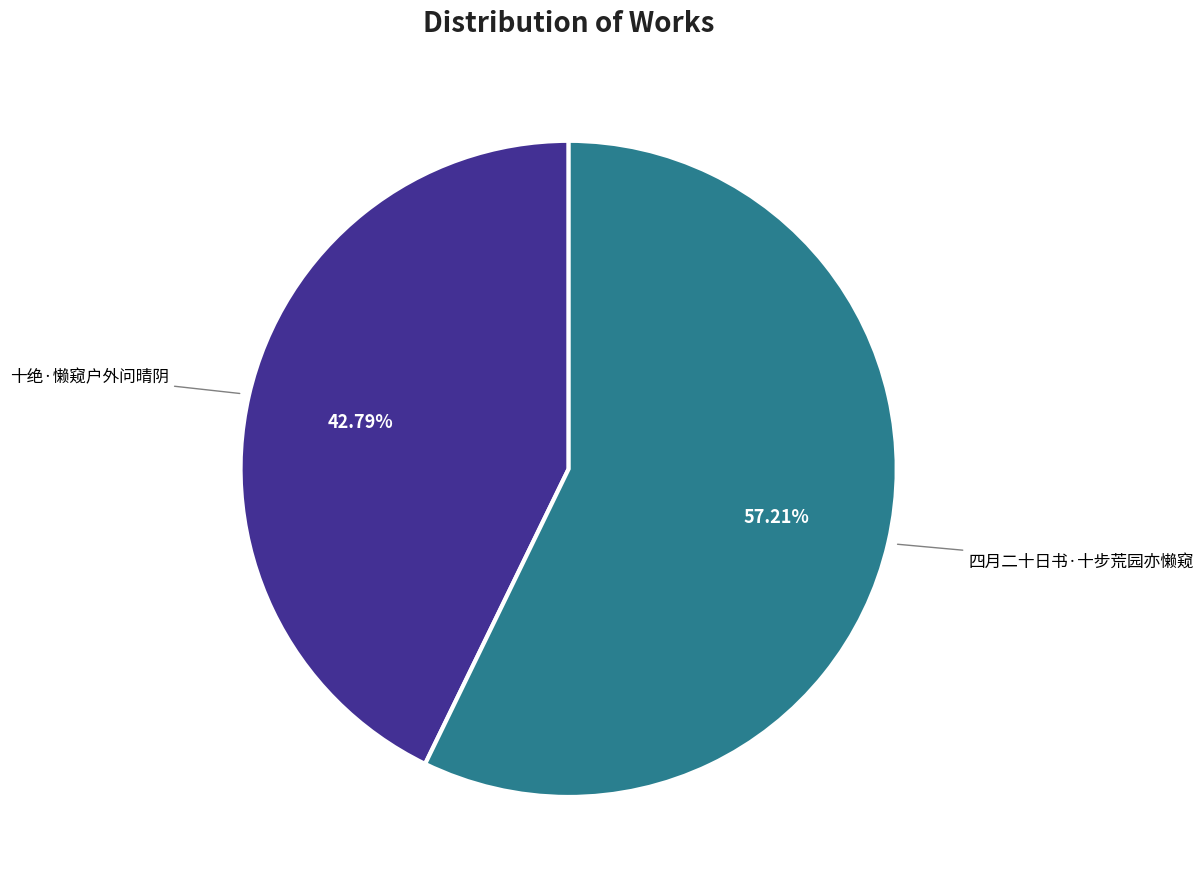

To the nearest percent, what is the difference between the 十绝·懒窥户外问晴阴 and 四月二十日书·十步荒园亦懒窥 slice percentages?

14%